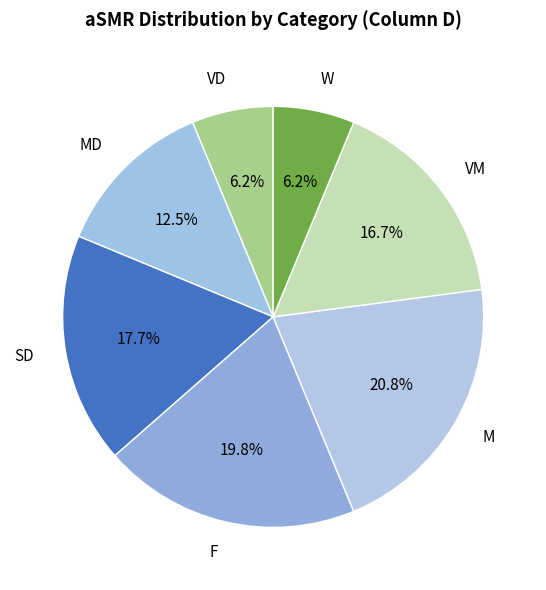

Count the number of slices in the pie.

7